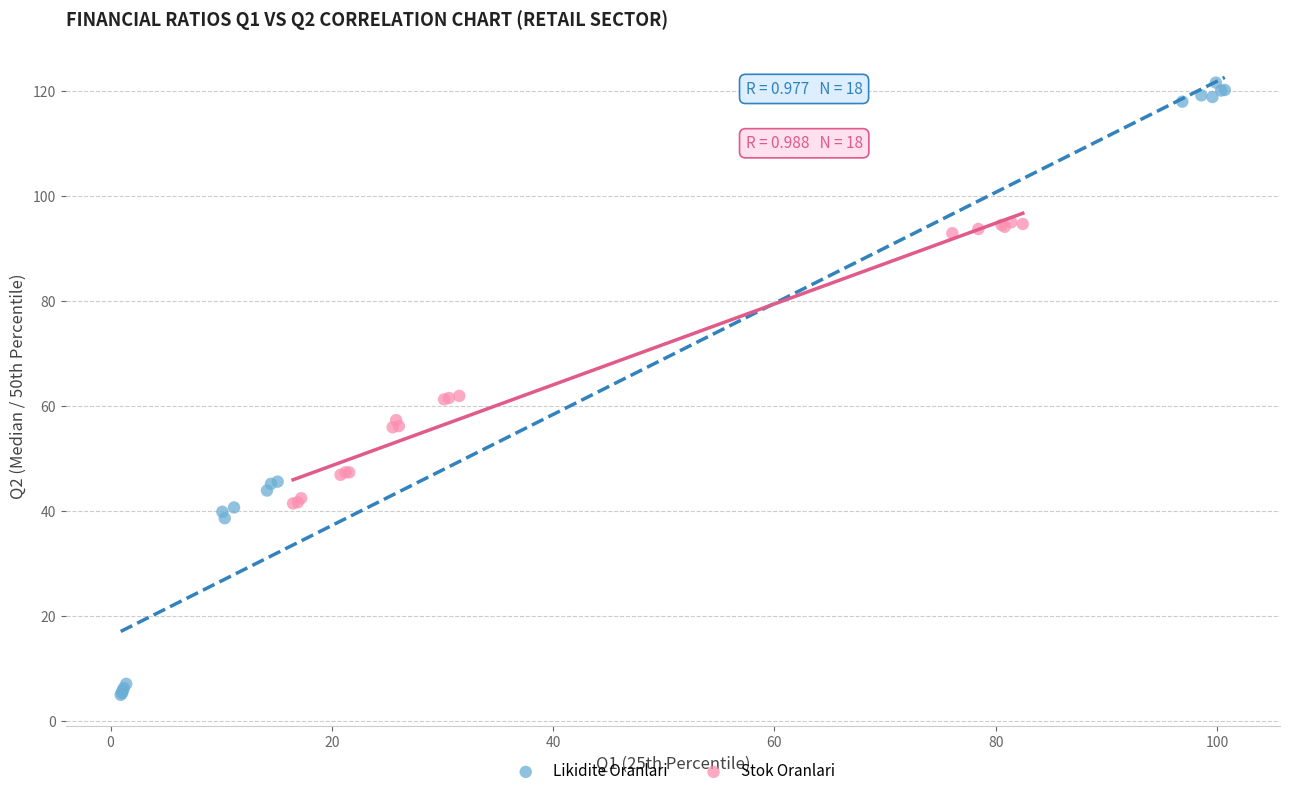

Which series contains the lowest Y value?

Likidite Oranlari